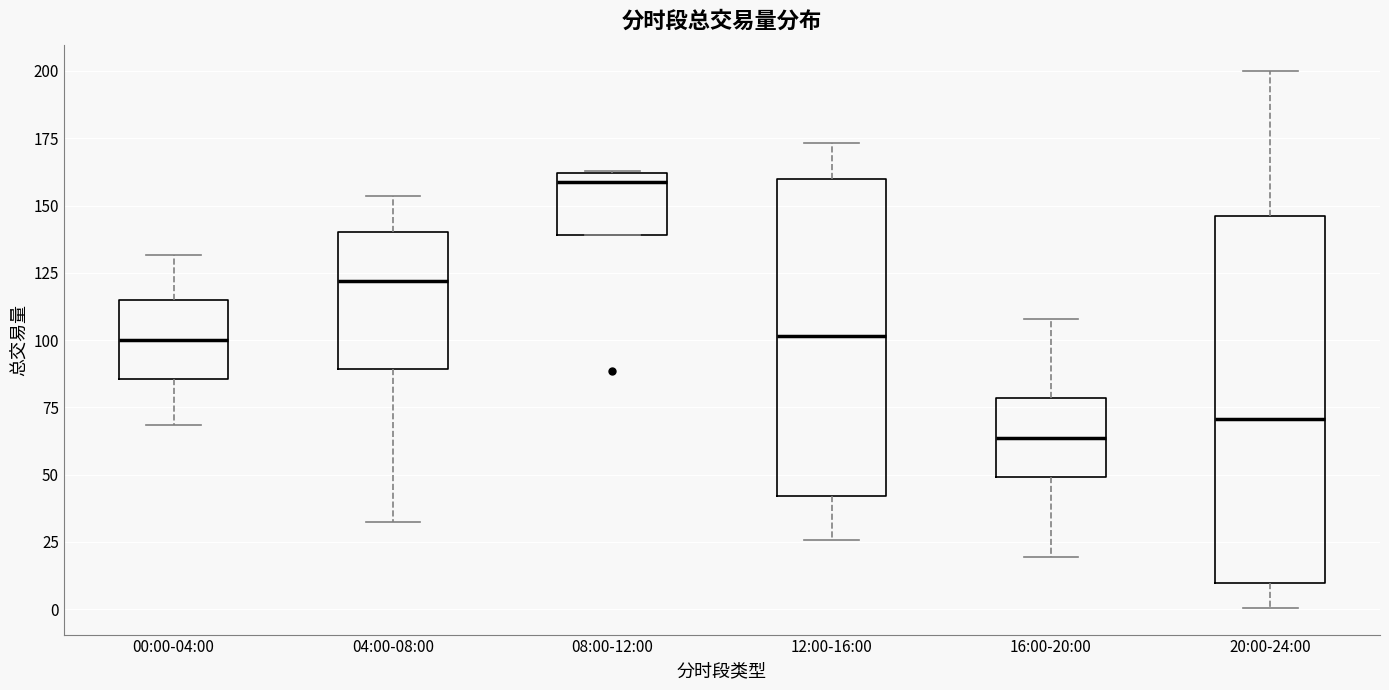

Which box has the lowest median line?

16:00-20:00